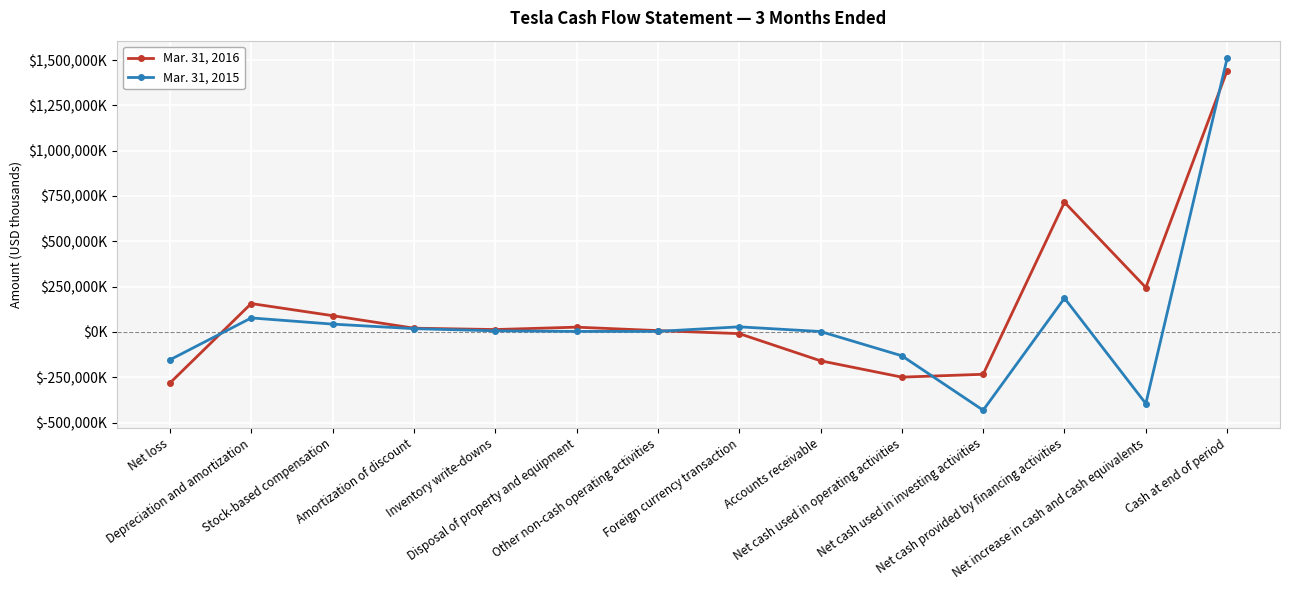

What is the label of the 2nd point from the right?

Net increase in cash and cash equivalents